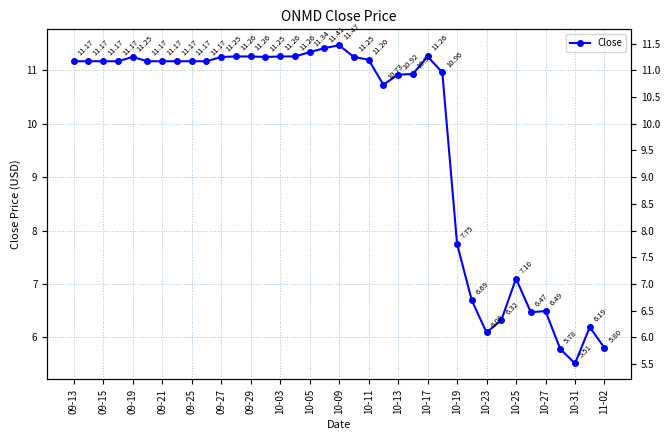

Reading right to left, what are all the values shown in this chart?

5.8	6.2	5.5	5.8	6.5	6.5	7.1	6.3	6.1	6.7	7.8	11.0	11.3	10.9	10.9	10.7	11.2	11.2	11.5	11.4	11.3	11.3	11.3	11.2	11.3	11.3	11.2	11.2	11.2	11.2	11.2	11.2	11.2	11.2	11.2	11.2	11.2